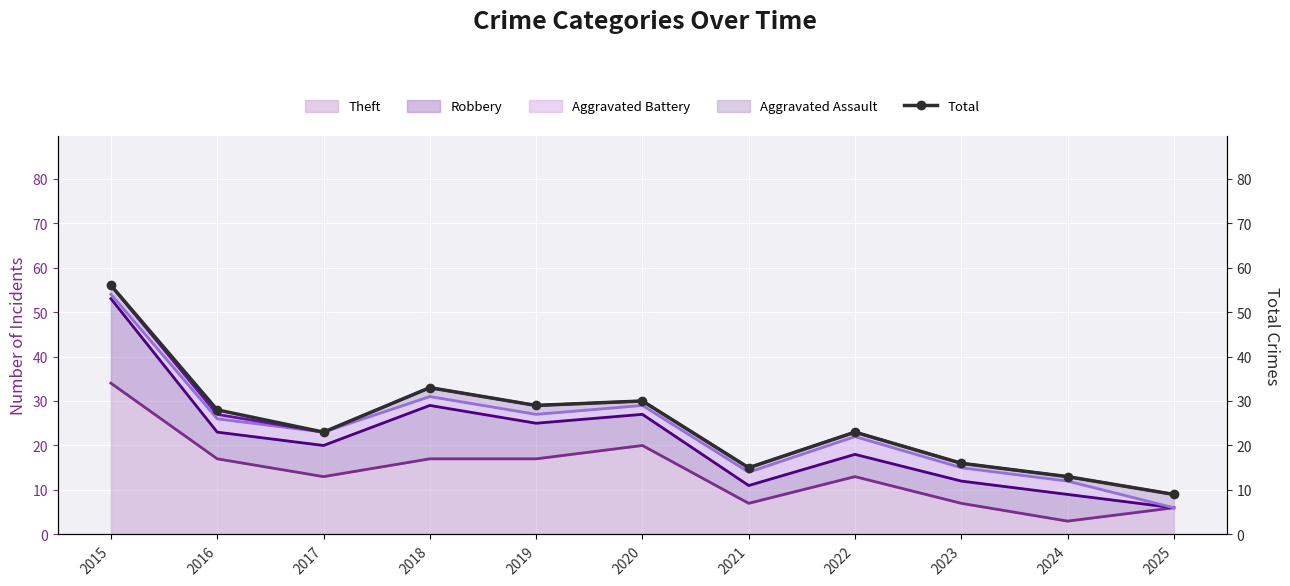

What is the difference between the values at 2023 and 2022?

7